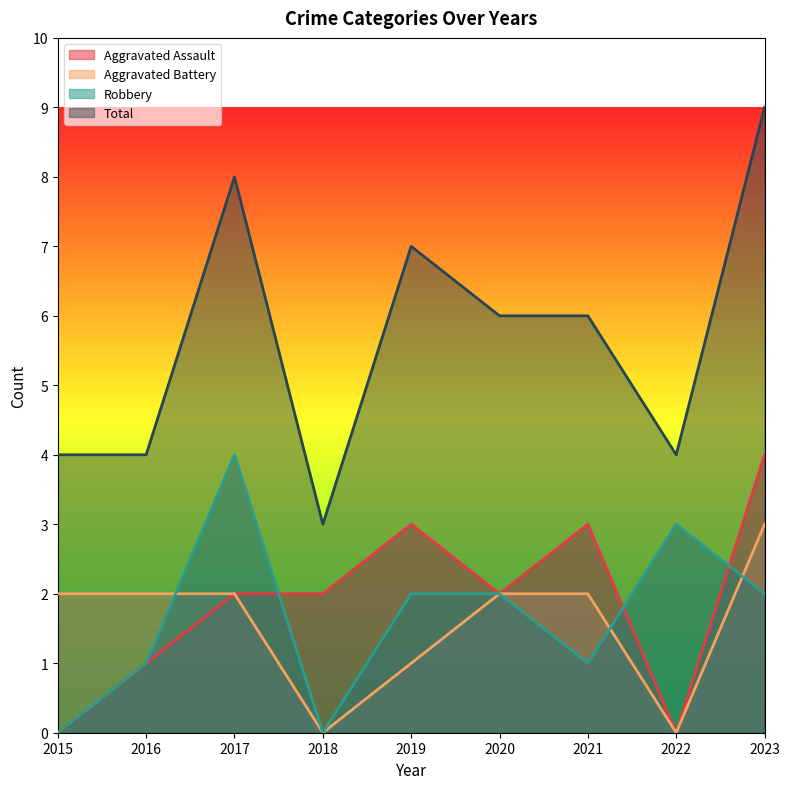

Reading left to right, list all the values displayed in this chart.

Aggravated Assault: 2015=0	2016=1	2017=2	2018=2	2019=3	2020=2	2021=3	2022=0	2023=4
Aggravated Battery: 2015=2	2016=2	2017=2	2018=0	2019=1	2020=2	2021=2	2022=0	2023=3
Robbery: 2015=0	2016=1	2017=4	2018=0	2019=2	2020=2	2021=1	2022=3	2023=2
Total: 2015=4	2016=4	2017=8	2018=3	2019=7	2020=6	2021=6	2022=4	2023=9